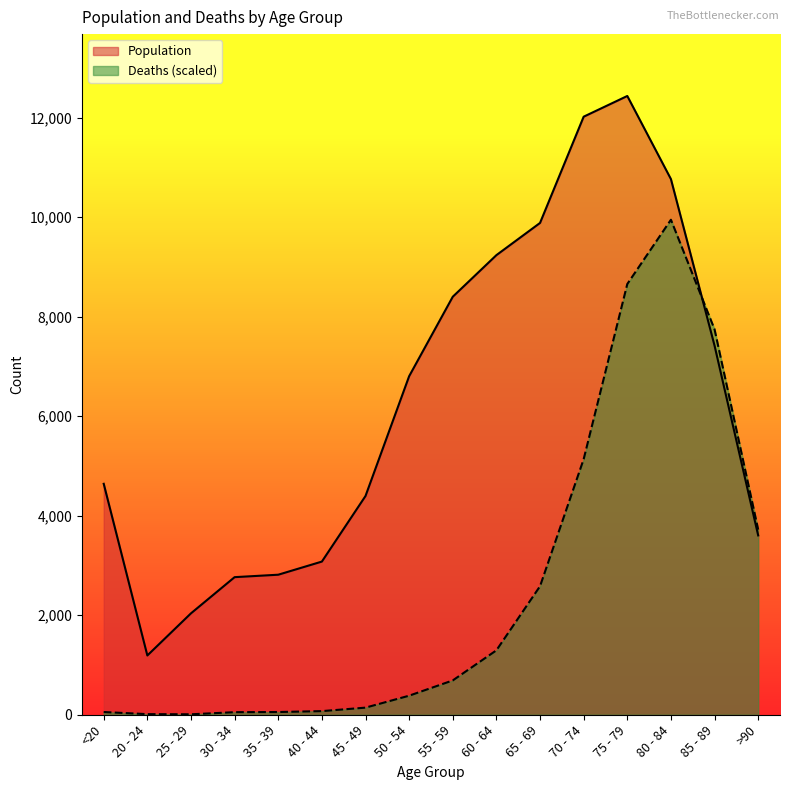

Which series ends up on top after the final intersection of Population and Deaths?

Deaths